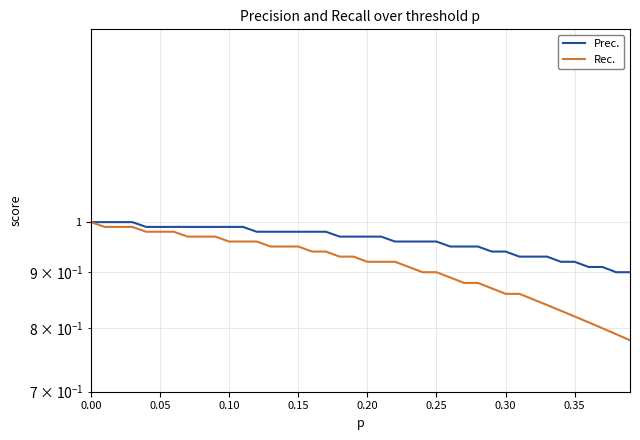

True or false: Rec. has a value of 0.7 at 0.05.

False